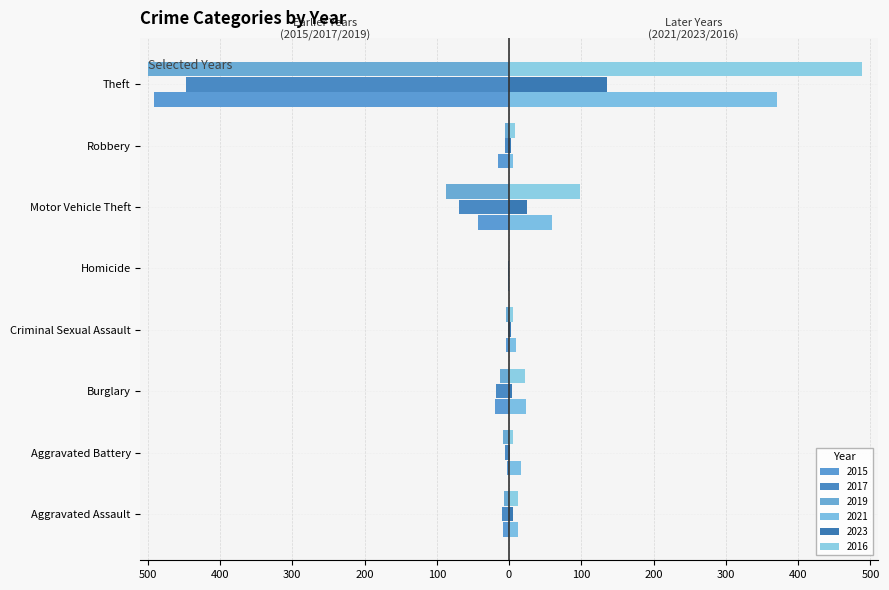

At Homicide, list the series in order from smallest to largest.

2015, 2017, 2019, 2021, 2023, 2016